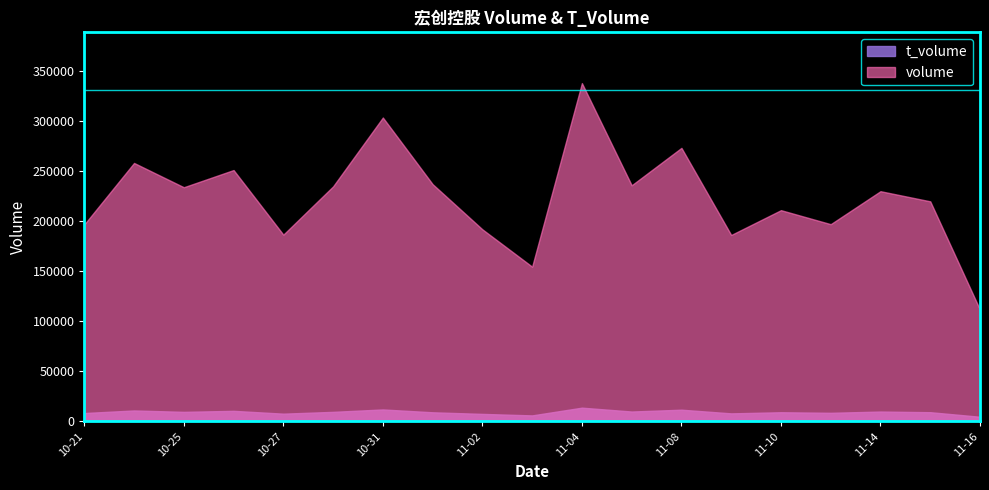

At which label is volume closest to 224671?

2022-11-15